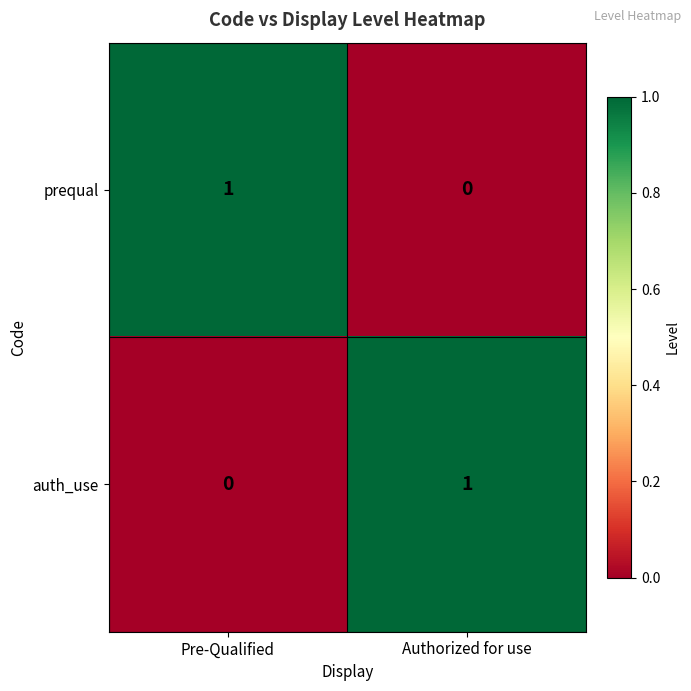

True or false: auth_use has a value of 1 at Authorized for use.

True